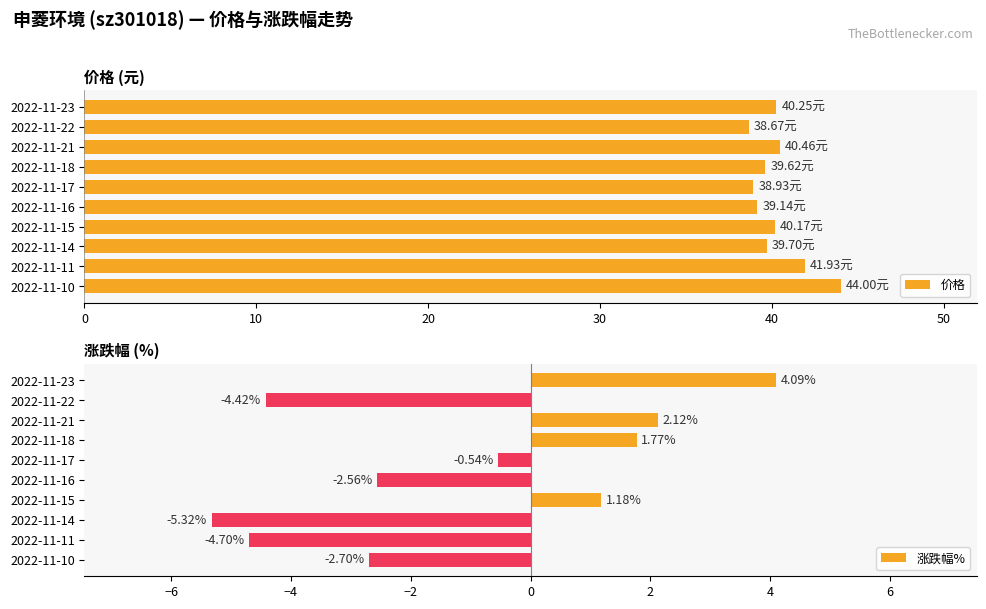

Reading left to right, transcribe all the data shown in this chart.

价格: 40.2	38.7	40.5	39.6	38.9	39.1	40.2	39.7	41.9	44.0
涨跌幅%: 4.1	-4.4	2.1	1.8	-0.5	-2.6	1.2	-5.3	-4.7	-2.7